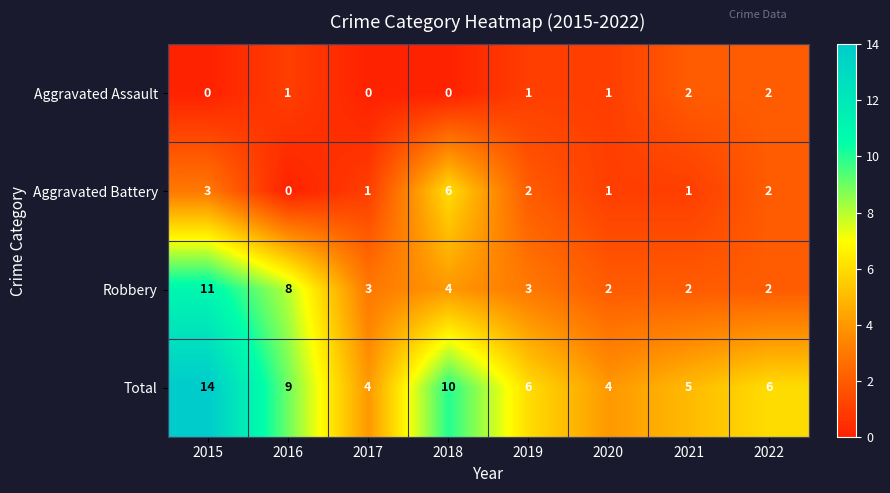

How many categories are shown in the chart?

8